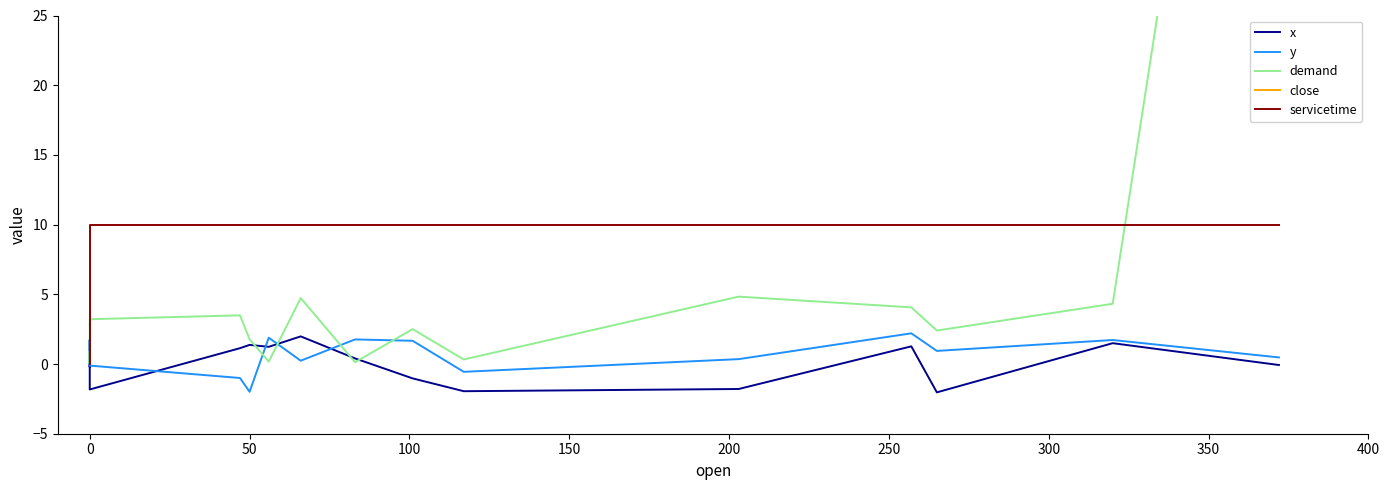

True or false: y has more than 2 points higher than both neighbors.

True